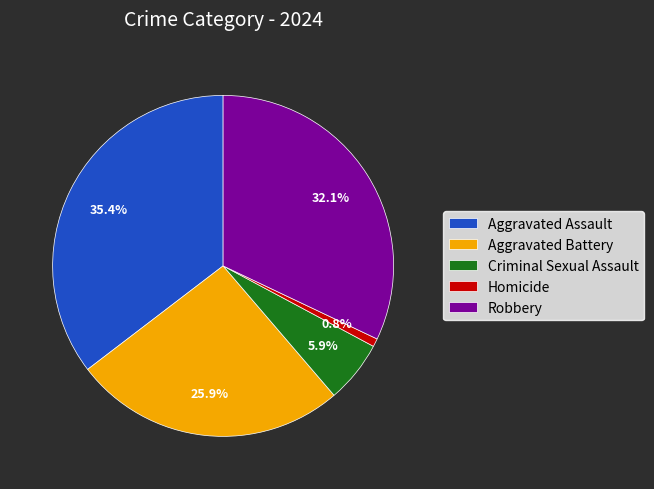

How many segments does this pie chart have?

5